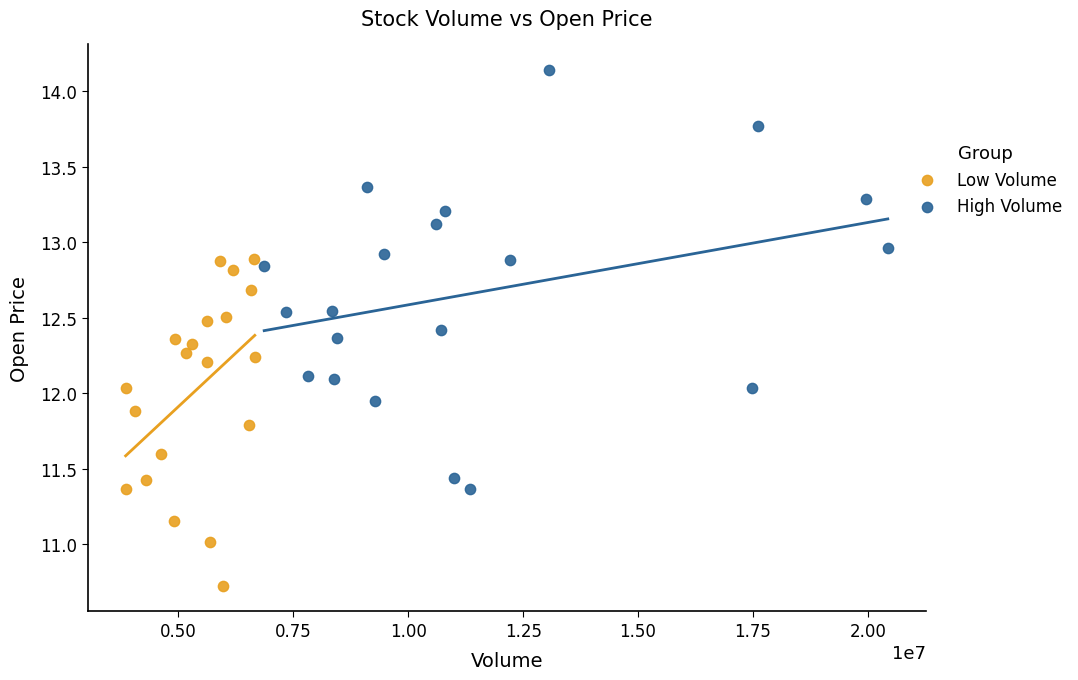

Which series reaches the maximum Y coordinate?

High Volume